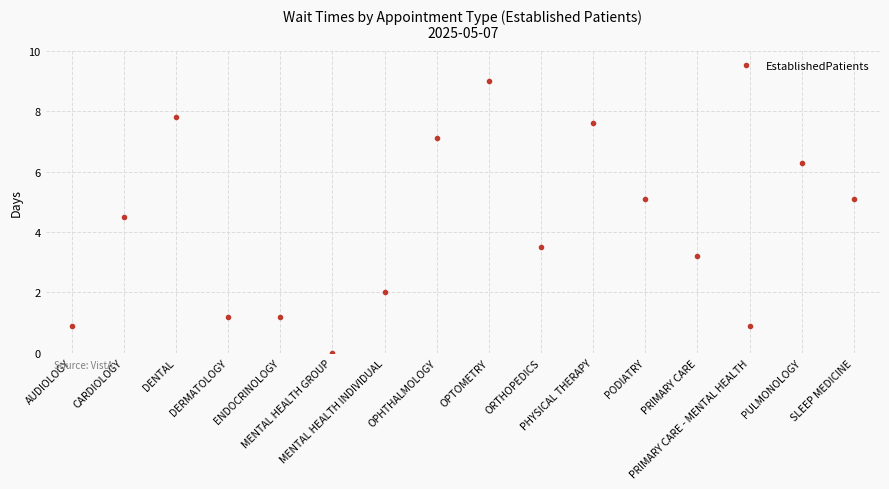

How many lines are shown in the chart?

1